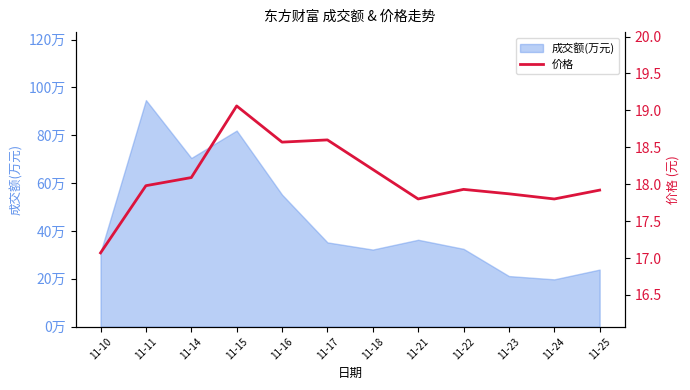

What is the difference between the second highest and second lowest values?

0.8